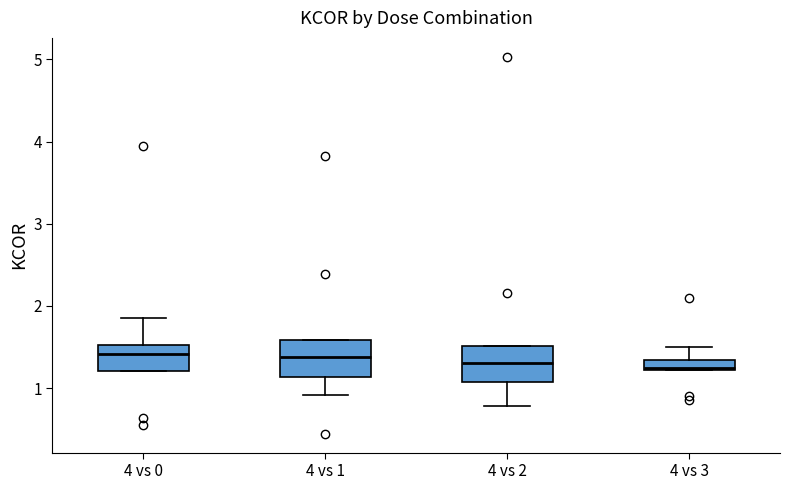

Where does the median line of the box for 4 vs 0 sit on the y-axis? The values are not printed on the chart, so give them approximately, as read against the axis.

1.4